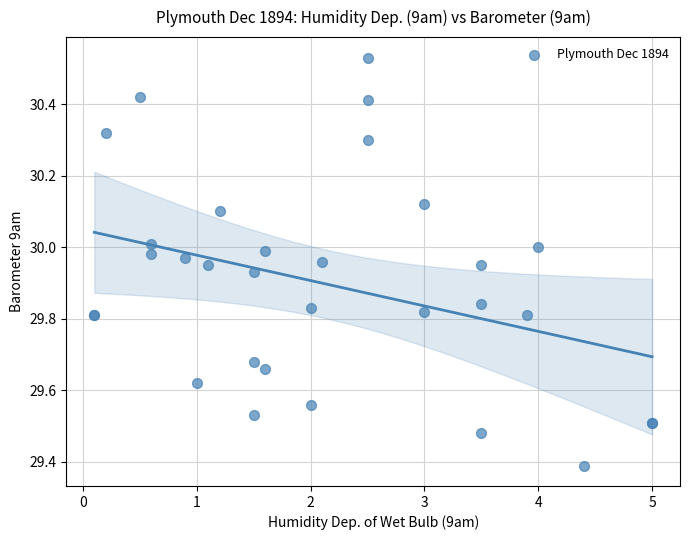

What Y value in the scatter plot is closest to 29?

29.4